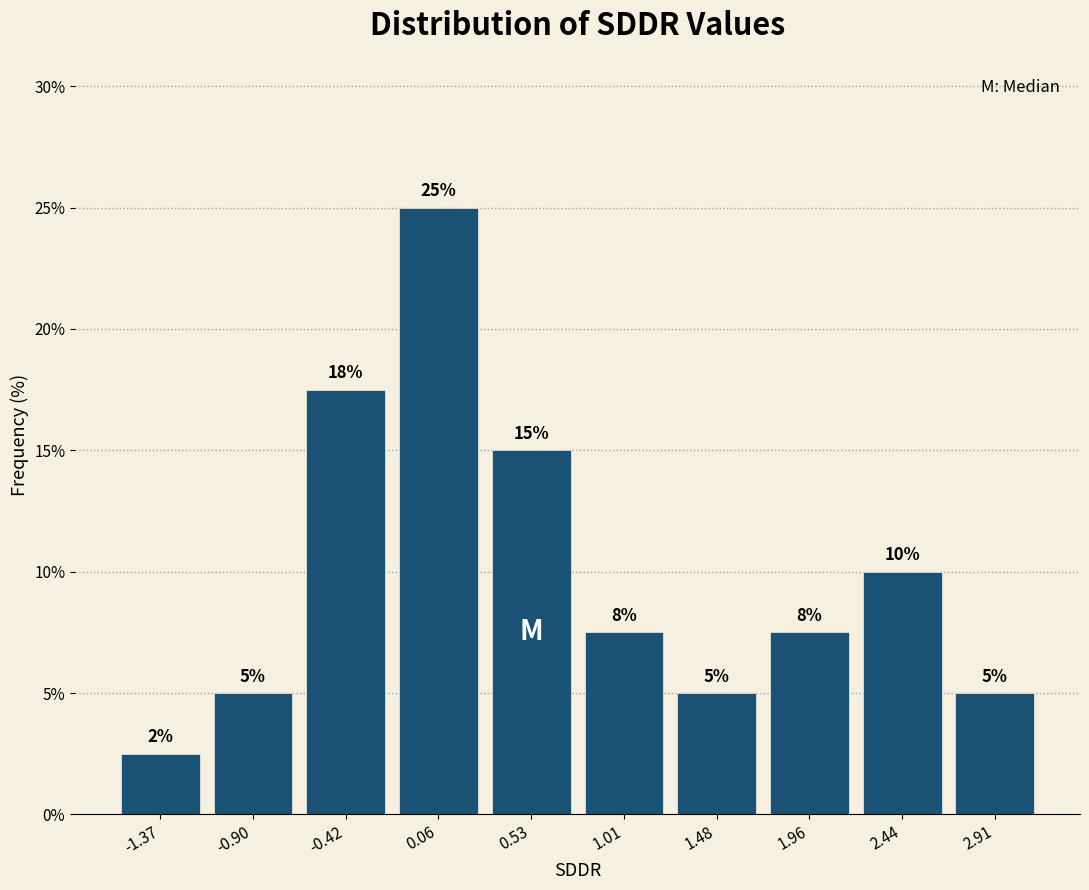

Over which range of the x-axis is the bar tallest?

-0.20 to 0.30